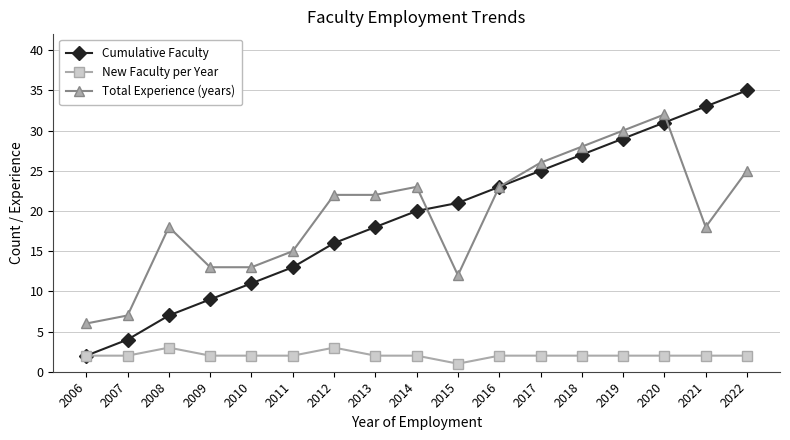

True or false: Total Experience (years) and New Faculty per Year intersect in this chart.

False